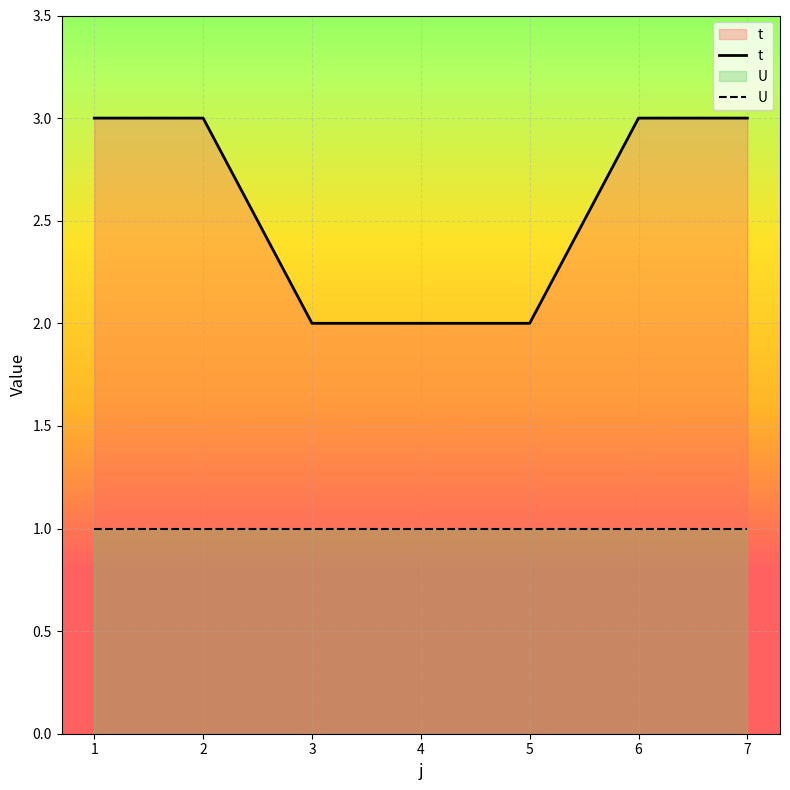

What value does the data have at 6?

3